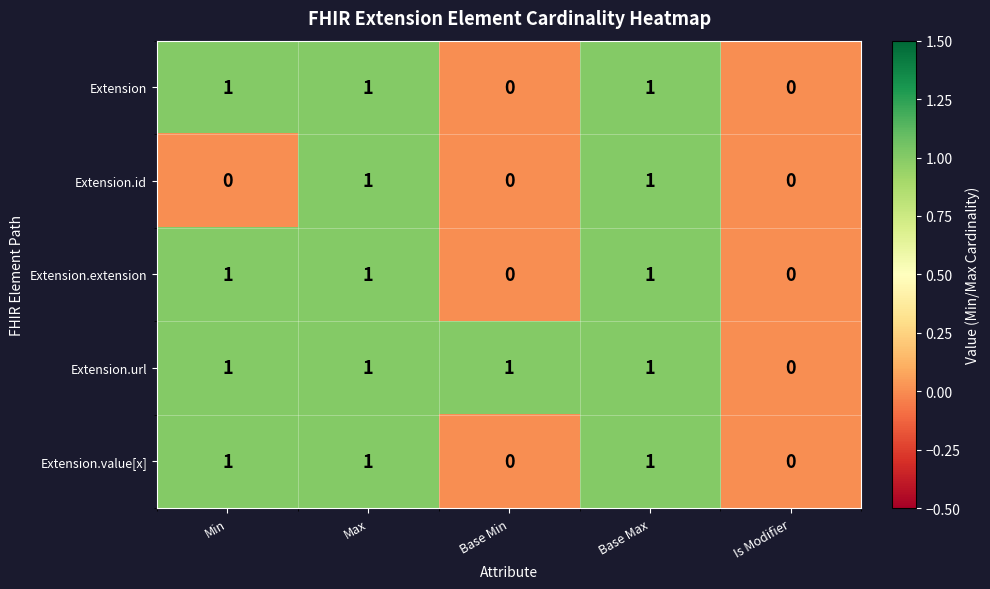

Reading left to right, list all the values displayed in this chart.

Extension: Min=1	Max=1	Base Min=0	Base Max=1	Is Modifier=0
Extension.id: Min=0	Max=1	Base Min=0	Base Max=1	Is Modifier=0
Extension.extension: Min=1	Max=1	Base Min=0	Base Max=1	Is Modifier=0
Extension.url: Min=1	Max=1	Base Min=1	Base Max=1	Is Modifier=0
Extension.value[x]: Min=1	Max=1	Base Min=0	Base Max=1	Is Modifier=0